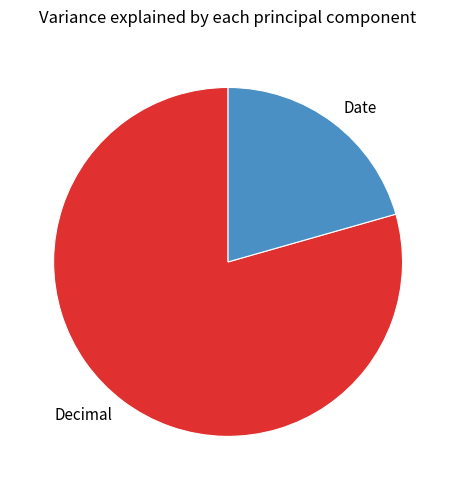

What is the largest slice in the pie chart?

Decimal